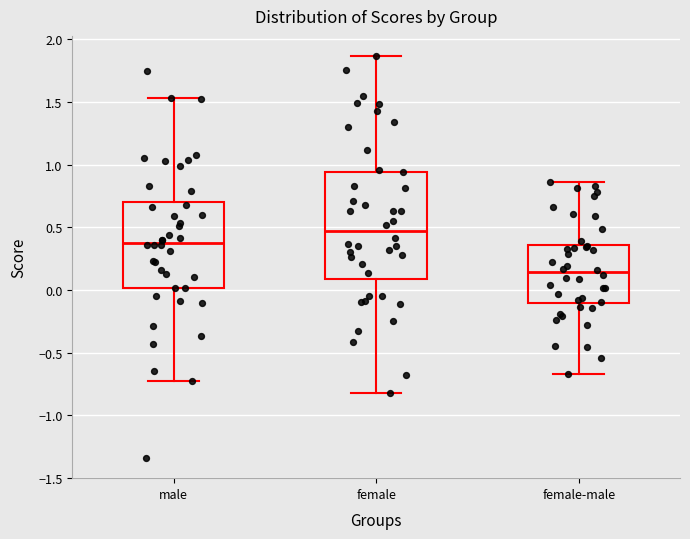

Reading left to right, read every box against the y-axis: the position of its median line, the range the box covers, and the ends of its whiskers. The values are not printed on the chart, so give them approximately, as read against the axis.

male: median 0.40, box 0.00 to 0.70, whiskers -0.75 to 1.55
female: median 0.45, box 0.10 to 0.95, whiskers -0.80 to 1.85
female-male: median 0.15, box -0.10 to 0.35, whiskers -0.65 to 0.85